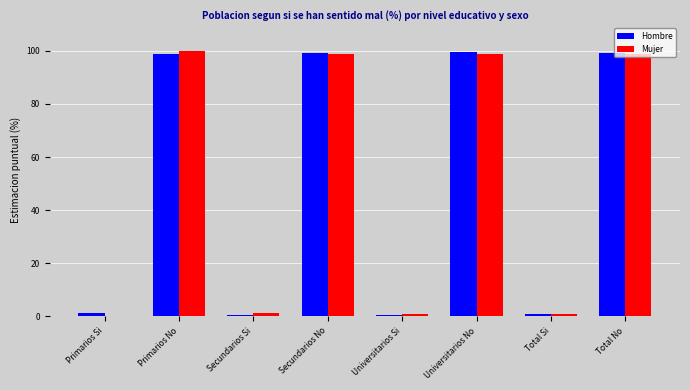

How many groups of bars are there?

8